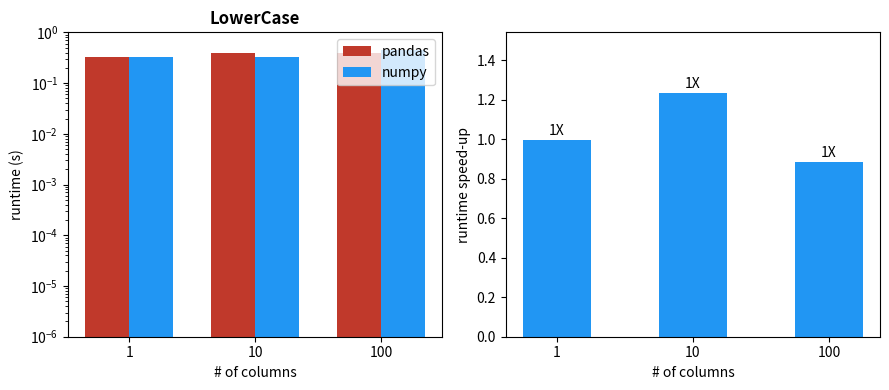

Which series has the largest total across all categories?

speed-up